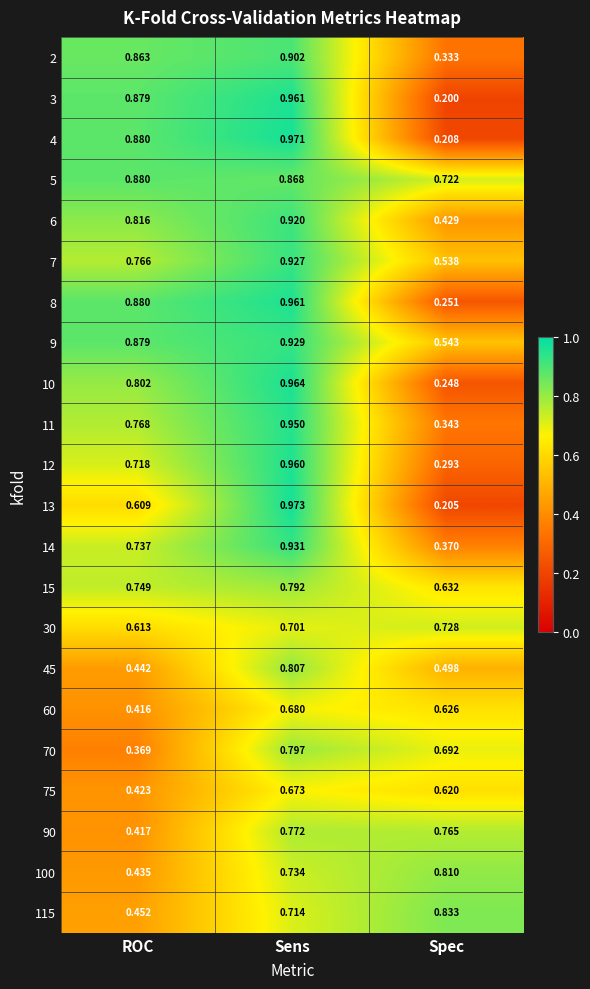

At which category does the chart reach its peak across all series?

Sens